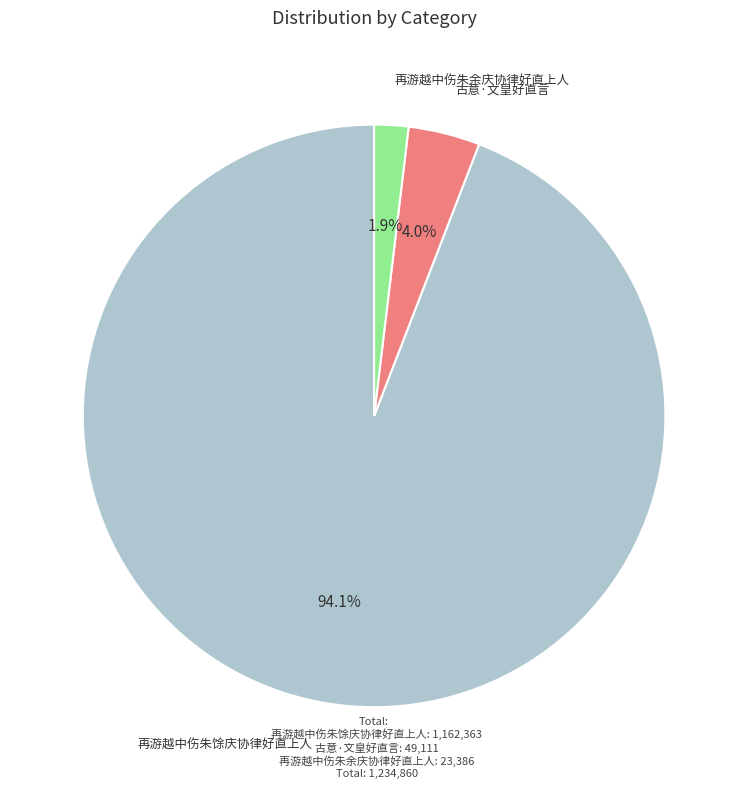

To the nearest percent, what is the difference between the 古意·文皇好直言 and 再游越中伤朱馀庆协律好直上人 slice percentages?

90%